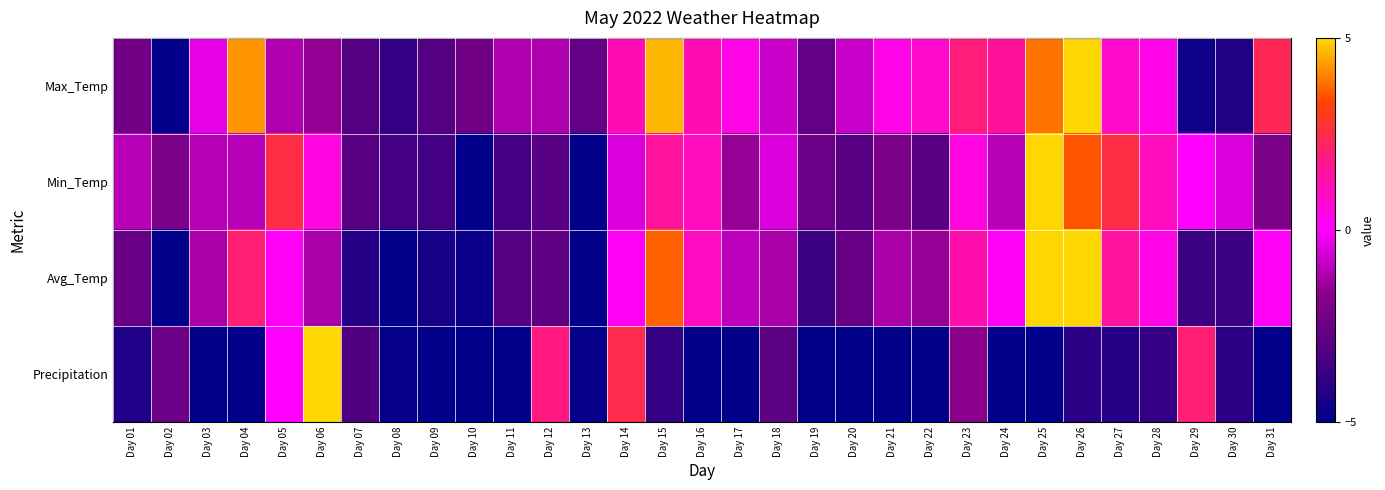

Which category has the lowest value across all series?

Day 02